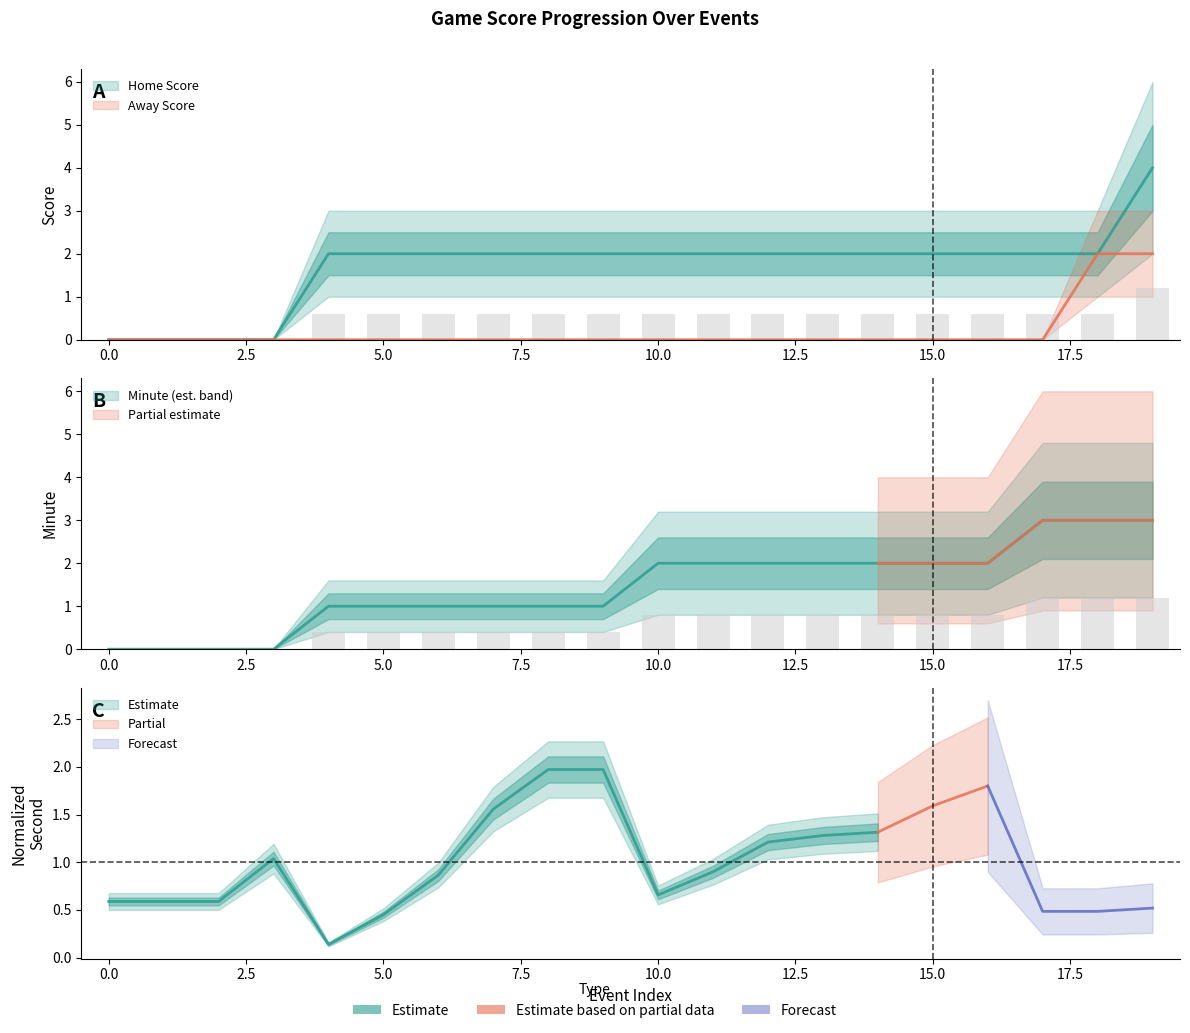

What is the total value across all series at 9?

3